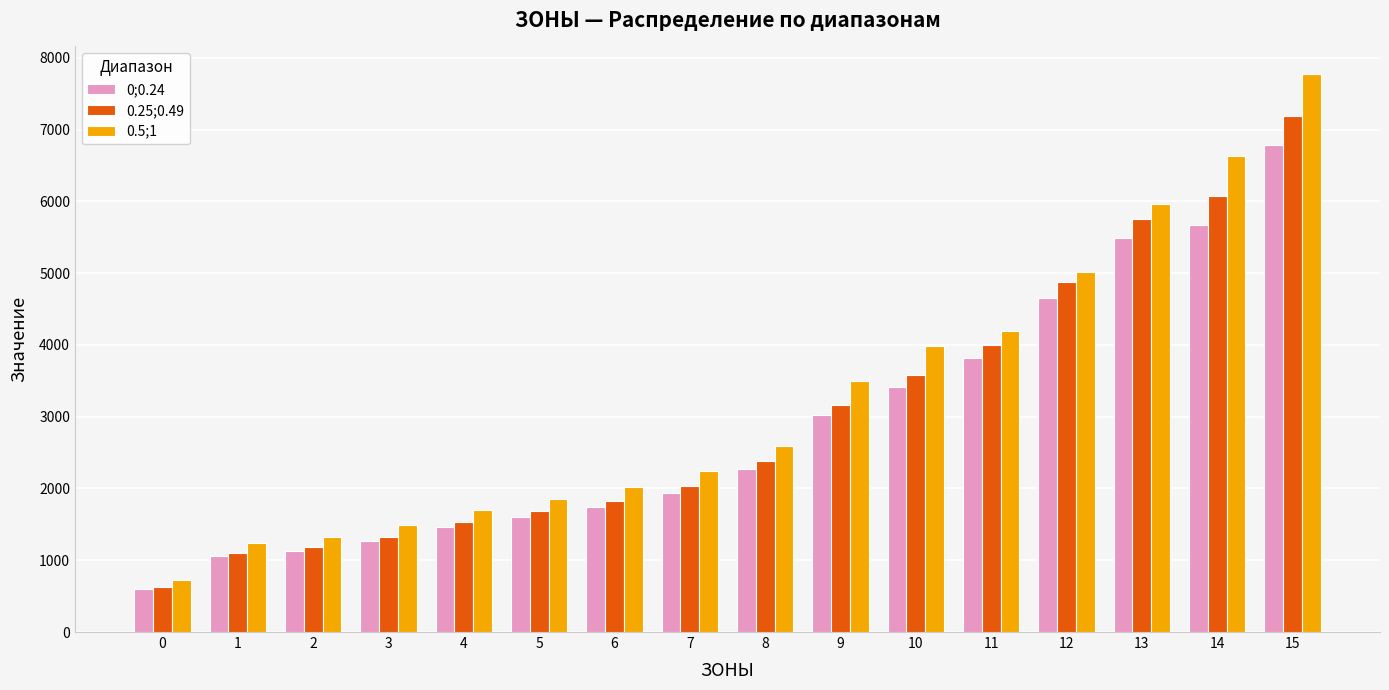

The value of 0;0.24 at 0 is 605.9. True or false?

True